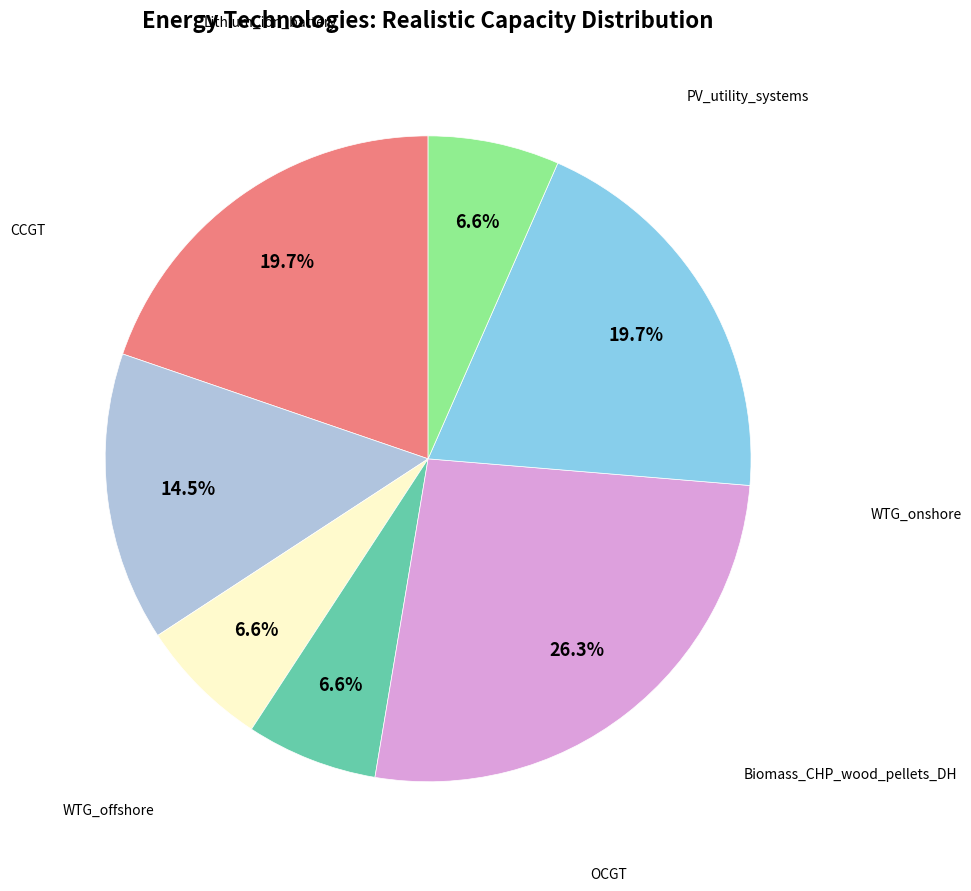

Is there any slice that represents more than half of the pie?

No